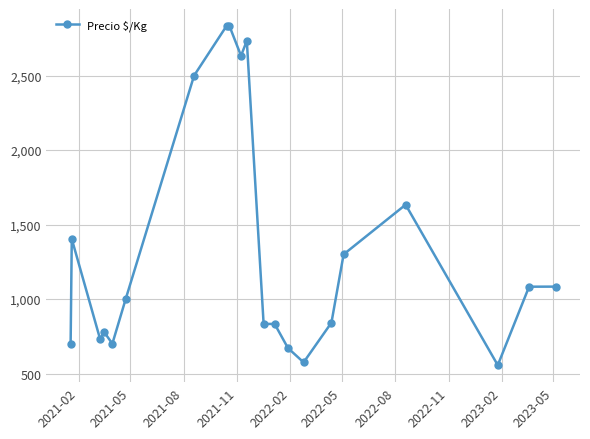

True or false: there are more than 1 points higher than both neighbors.

True